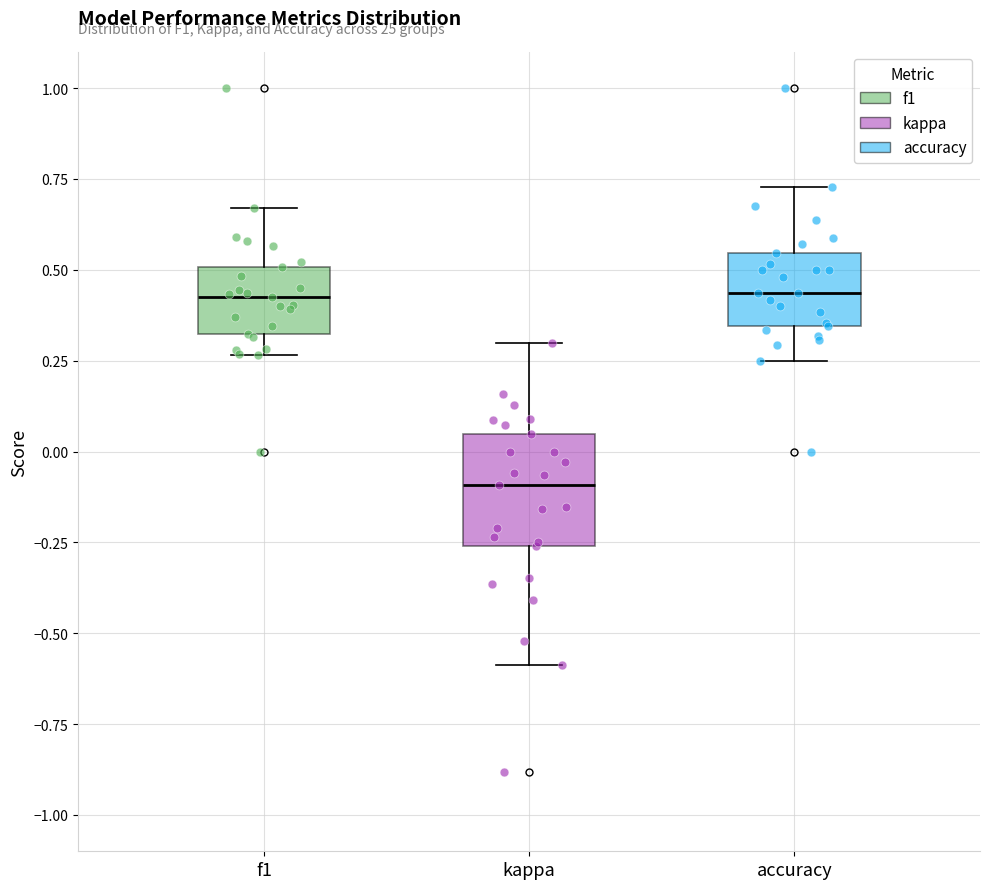

Where is the upper edge of the box for kappa on the y-axis? The values are not printed on the chart, so give them approximately, as read against the axis.

0.05